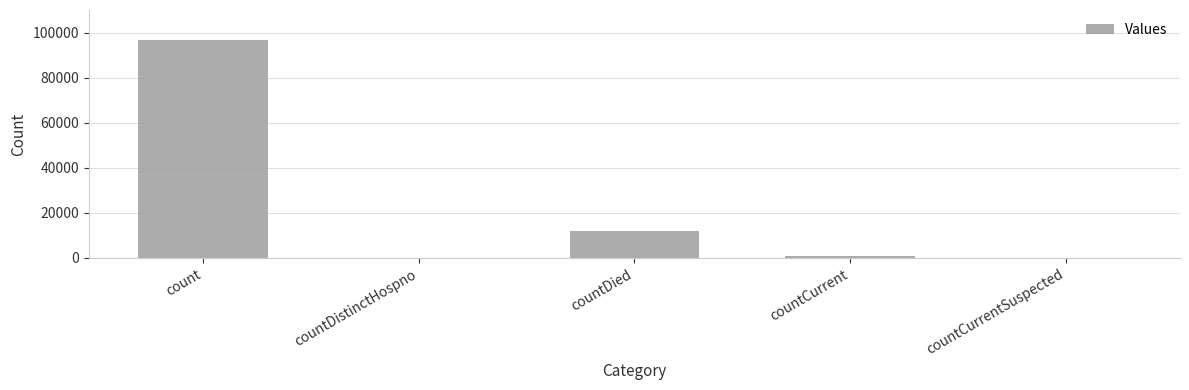

What is the sum of all values?

109688